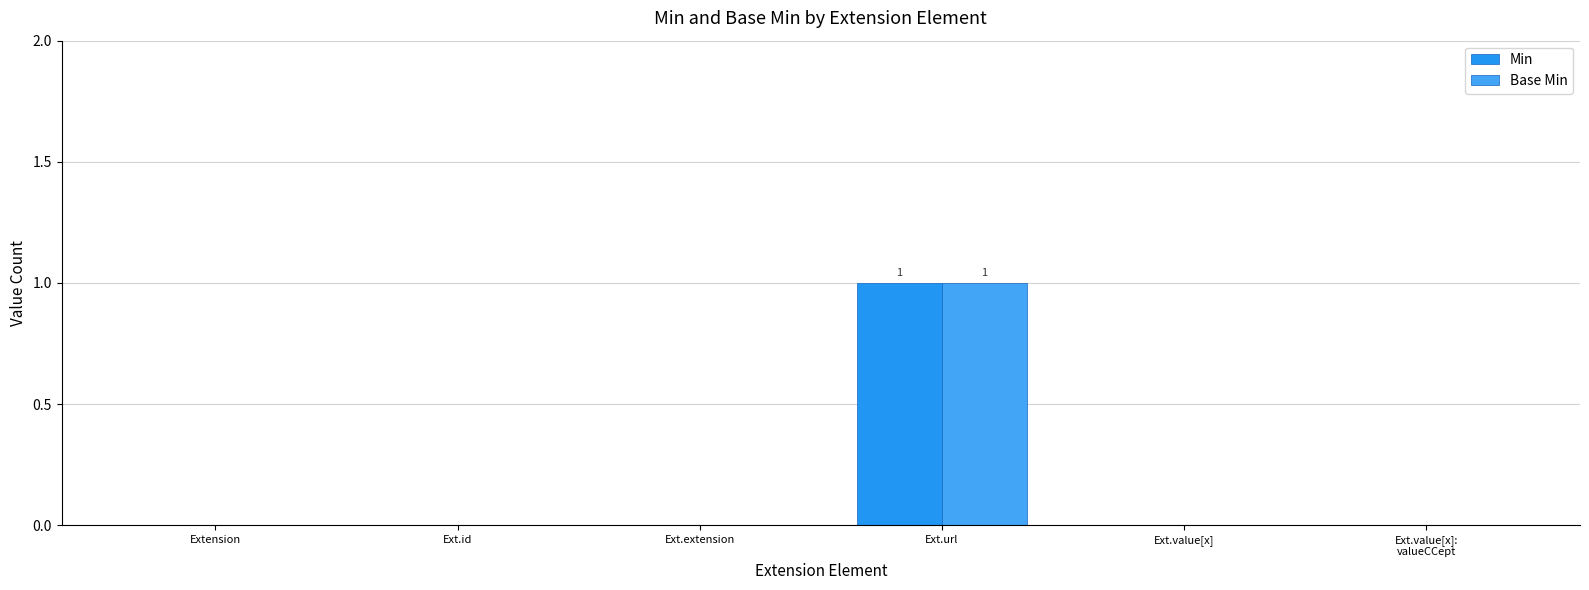

Is it true that Base Min equals -1 at Ext.value[x]:
valueCCept?

False